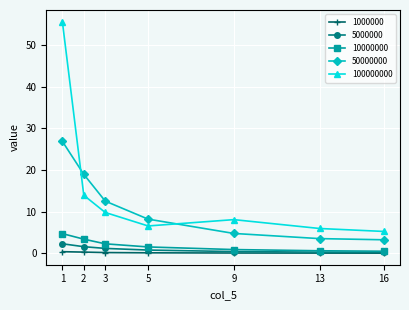

True or false: 1000000 has a value of 0.1 at 16.

True